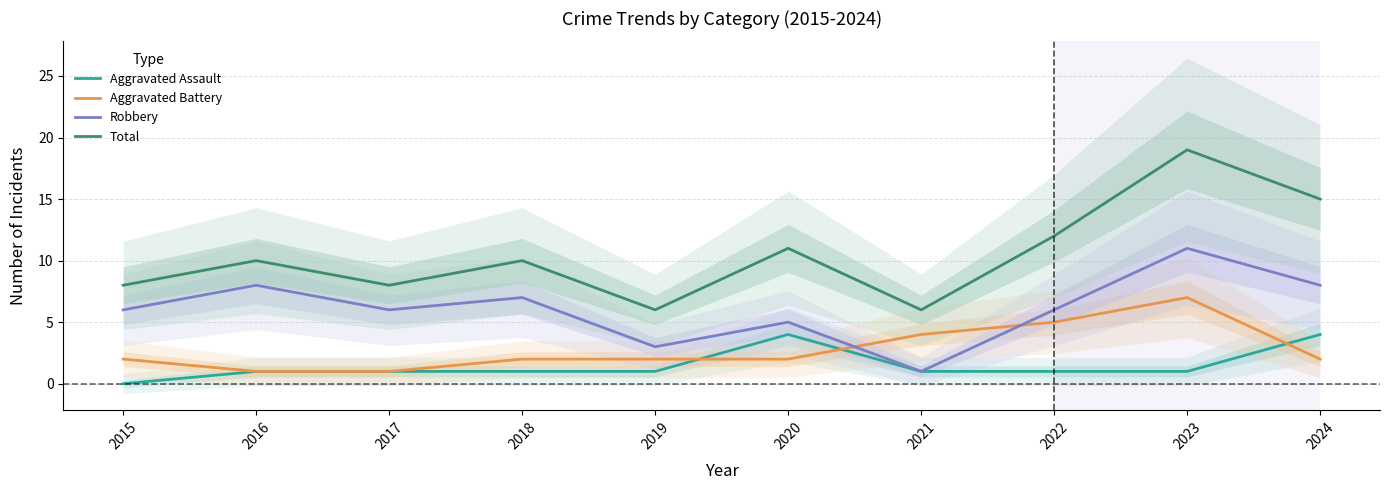

Count the Robbery values in the range 5 to 8.

7